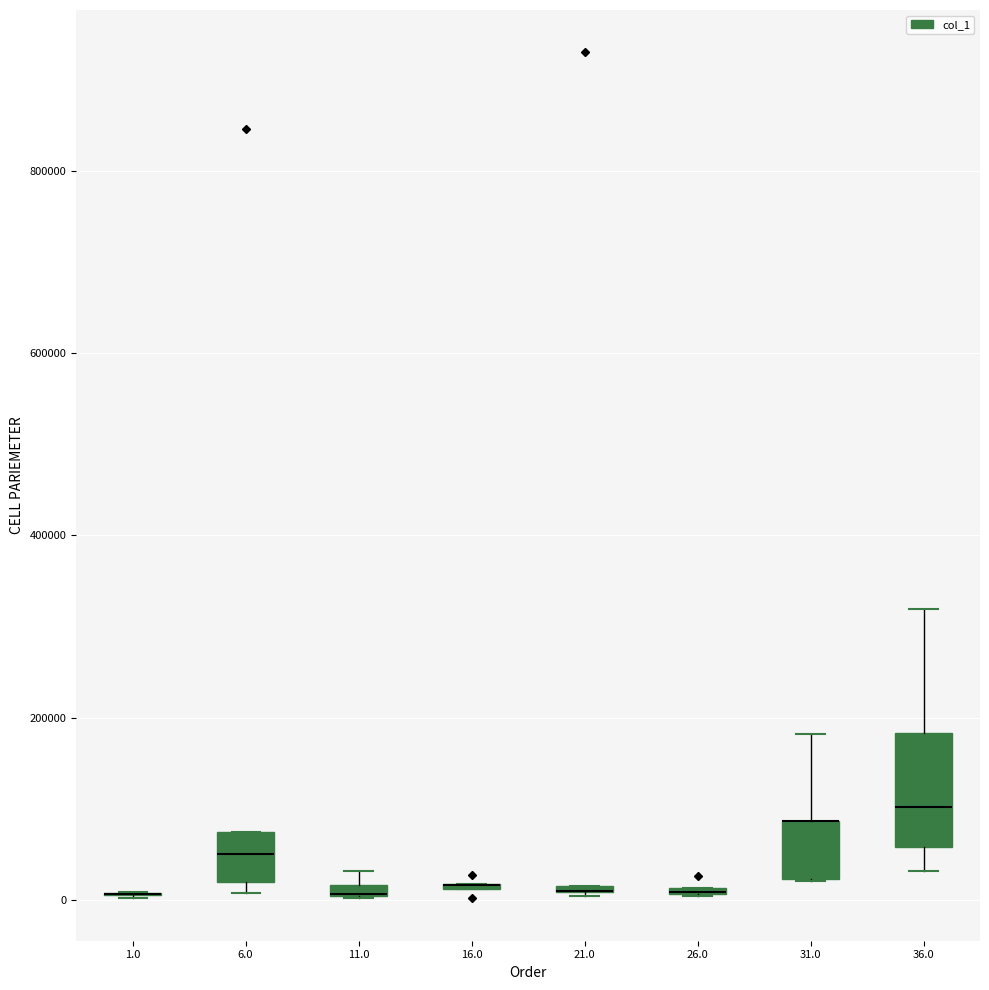

Where is the lower edge of the box at x = 11.0 on the y-axis? The values are not printed on the chart, so give them approximately, as read against the axis.

0